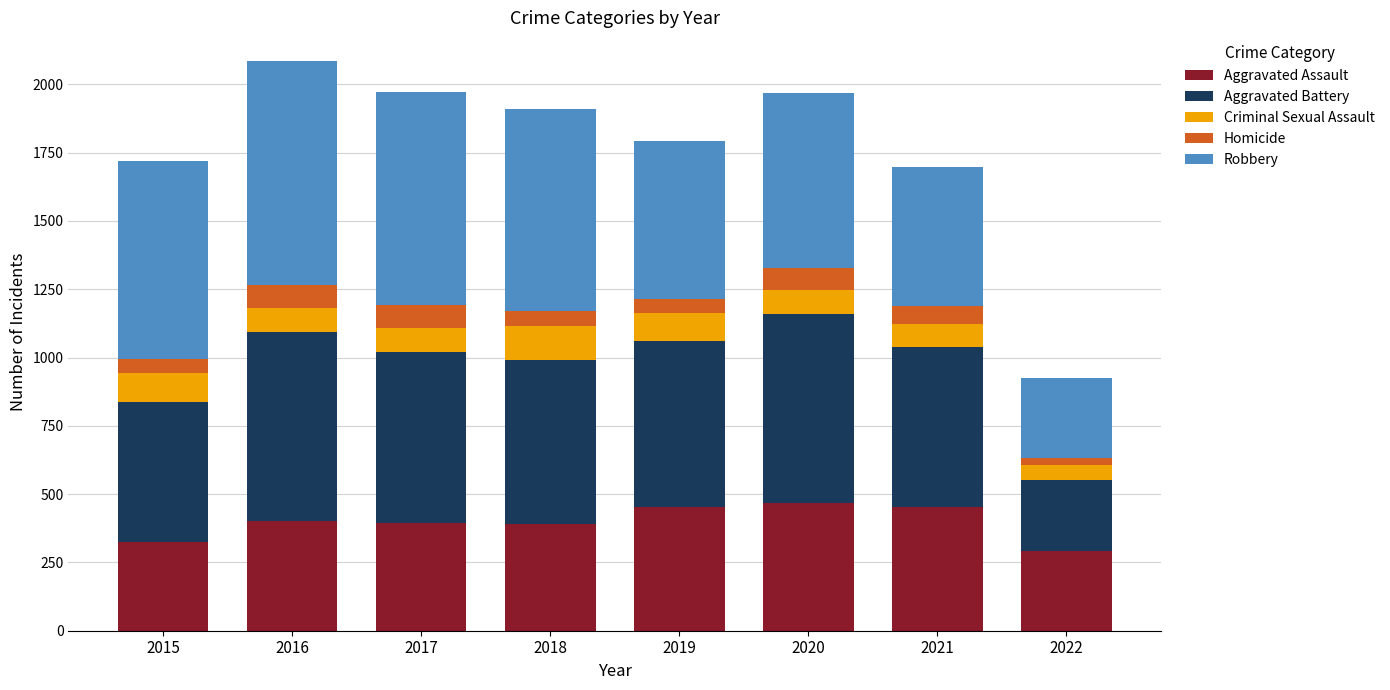

What is the sum of all Aggravated Assault values?

3175